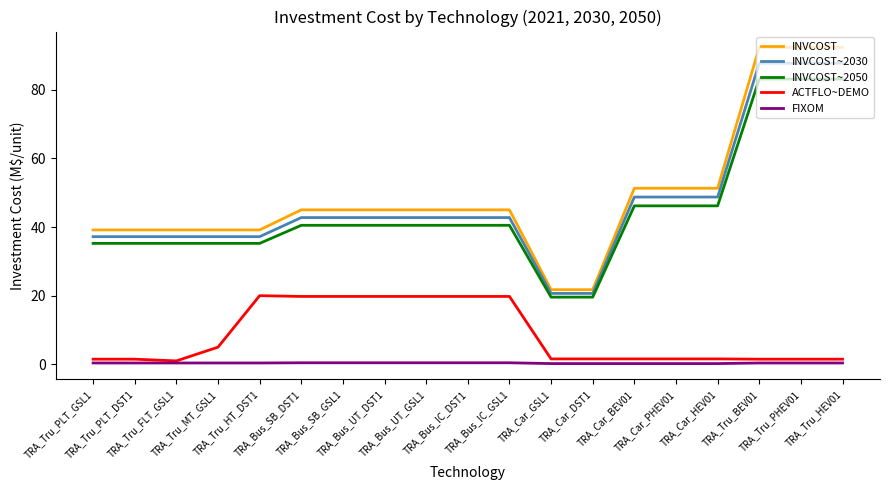

Which series has the largest total across all categories?

INVCOST